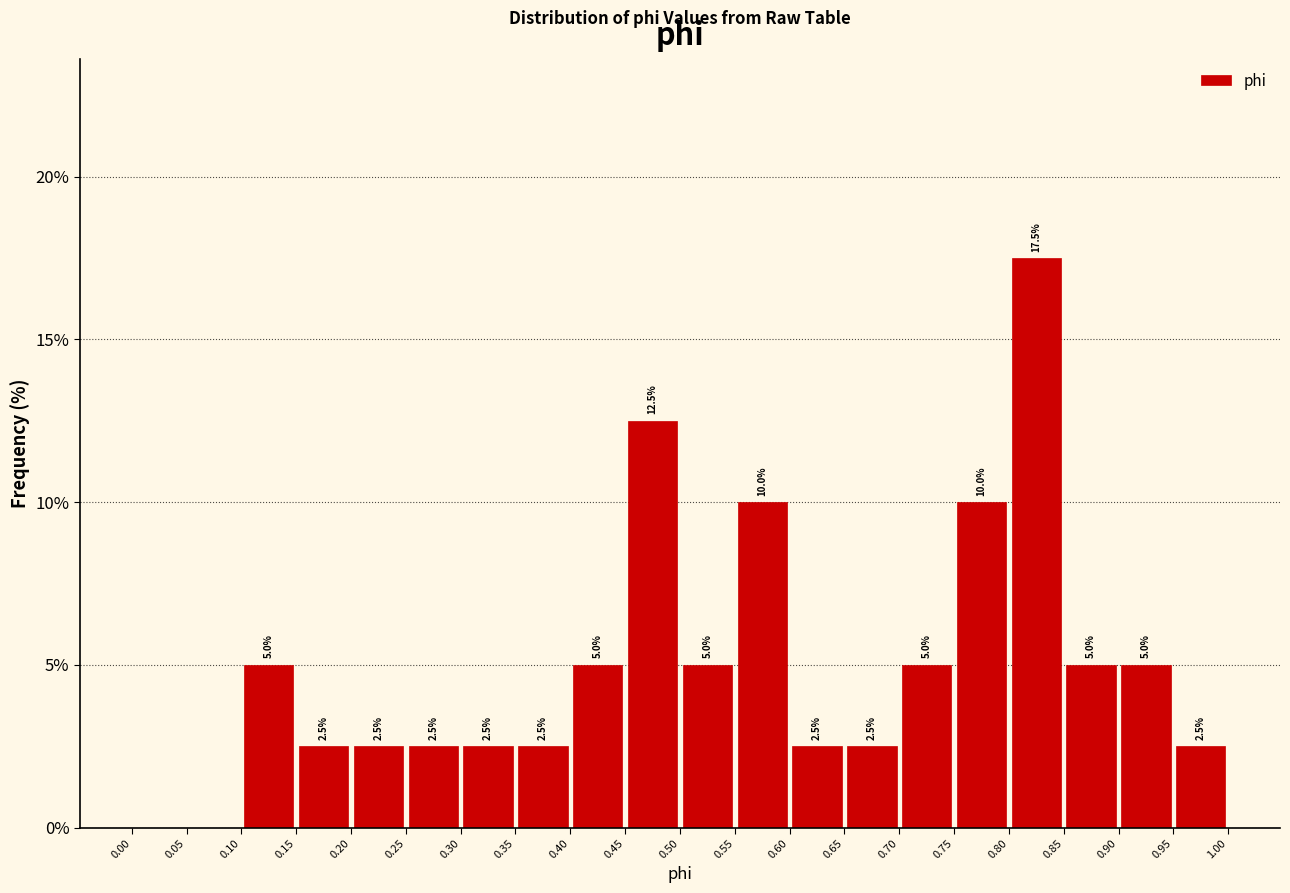

Over which range of the x-axis is the bar tallest?

0.80 to 0.85